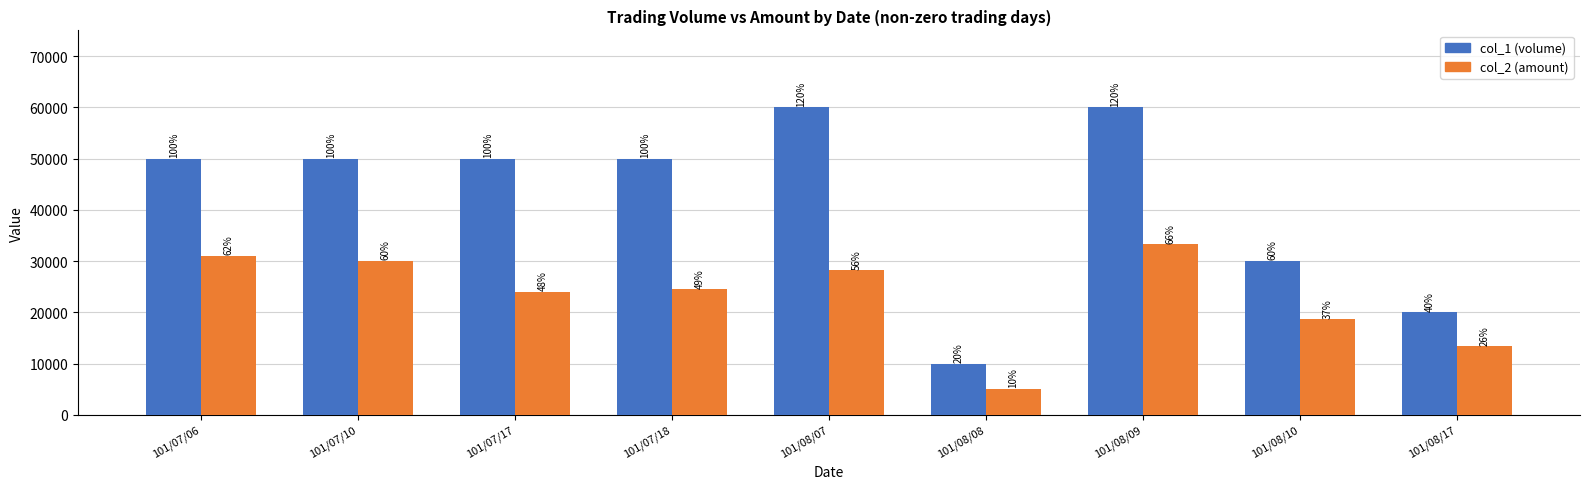

What are all the series names shown in the legend?

col_1 (volume), col_2 (amount)